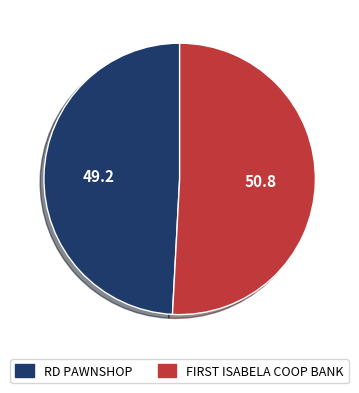

How many segments does this pie chart have?

2